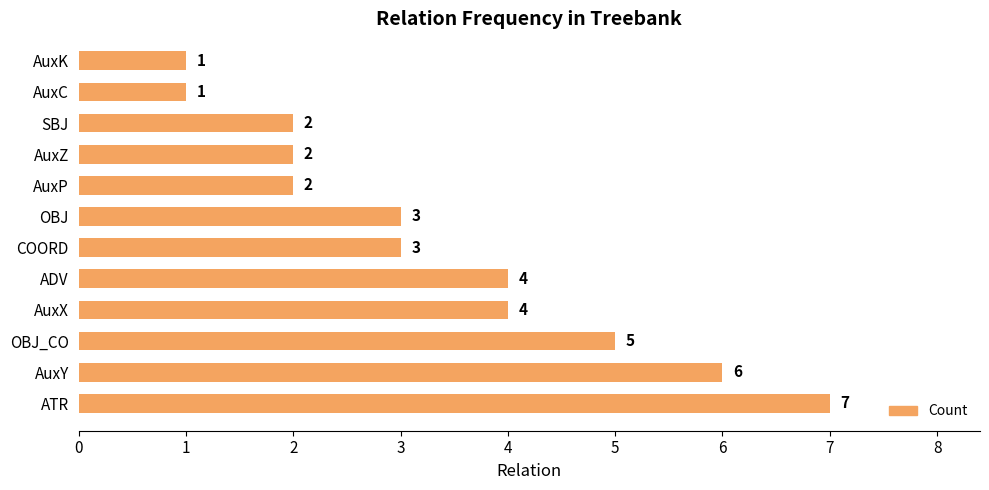

Reading bottom to top, transcribe all the data shown in this chart.

7	6	5	4	4	3	3	2	2	2	1	1